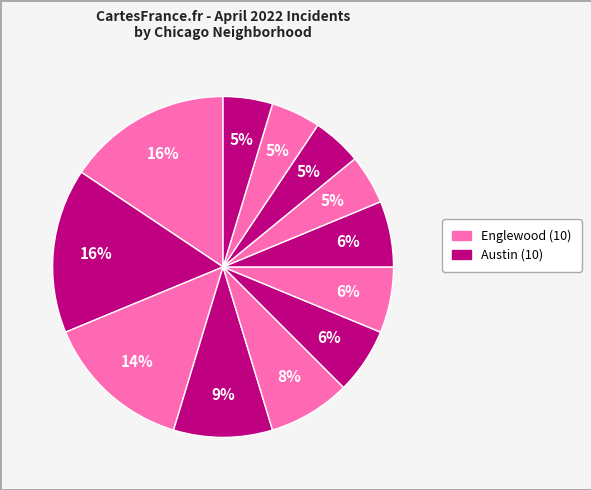

How many segments does this pie chart have?

12